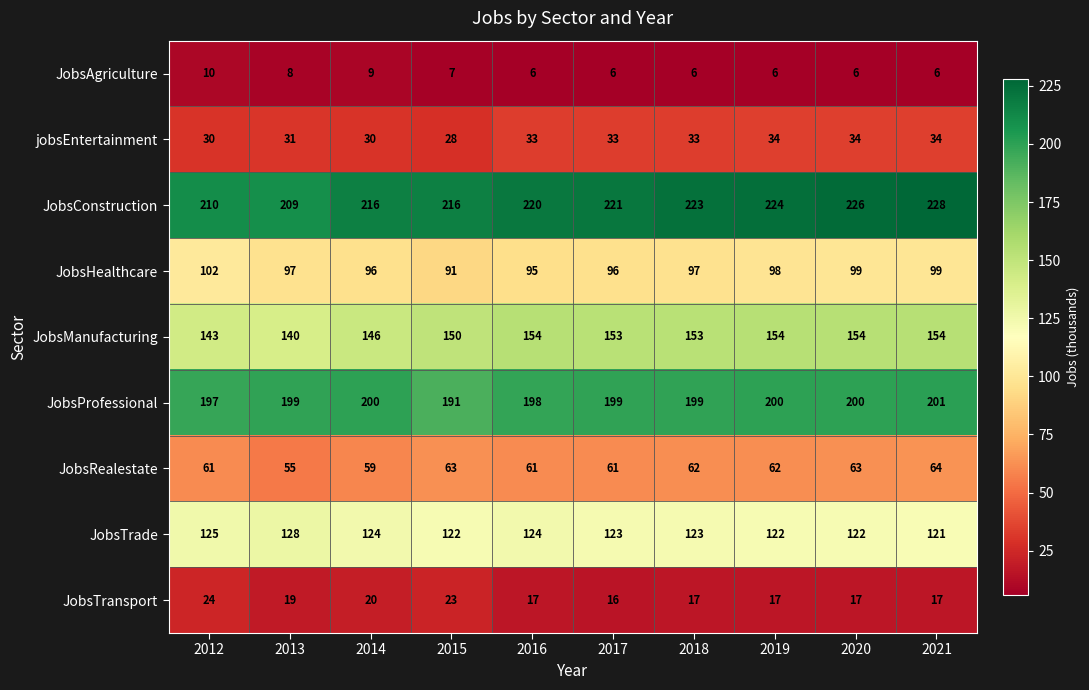

What is the spread (max minus min) of values at 2017?

215